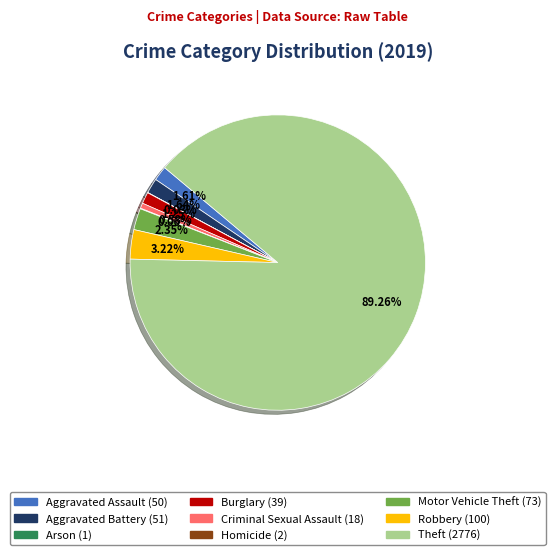

Is it true that Burglary is 16% of the pie?

False